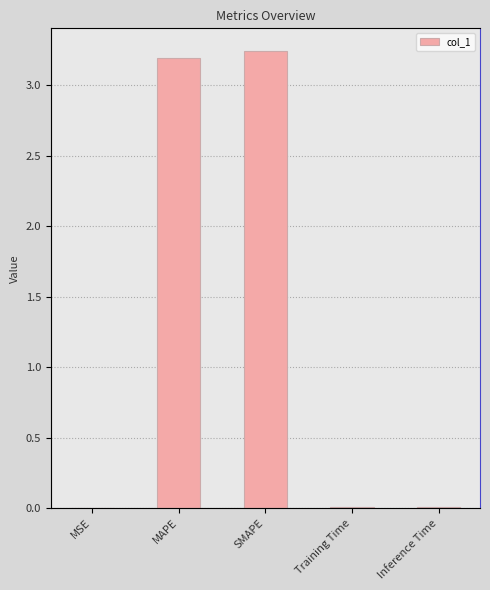

At which category does the chart reach its peak across all series?

SMAPE